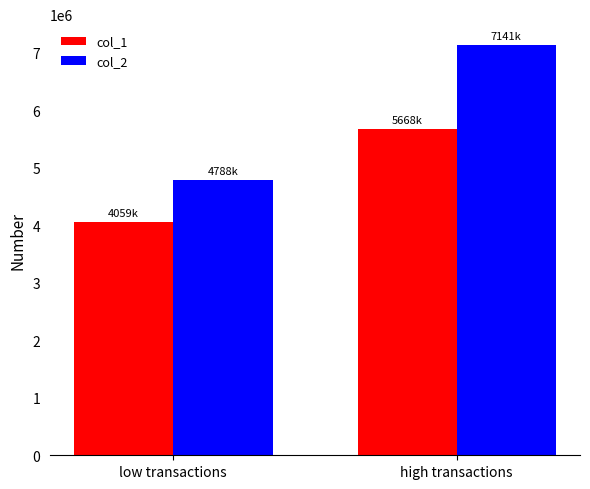

What is the label of the 2nd bar from the right?

low transactions